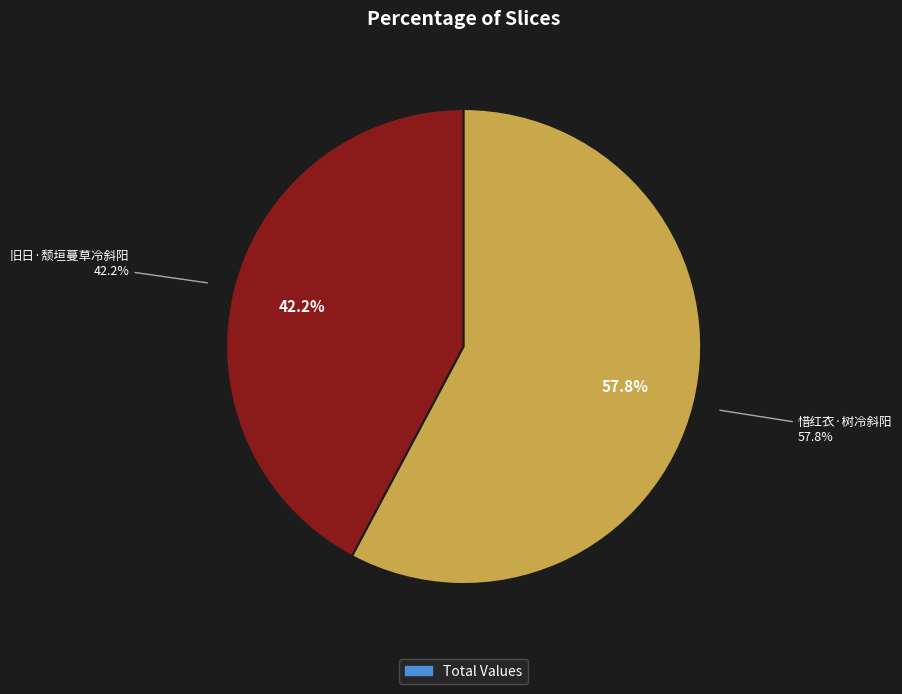

Which category has the biggest portion of the pie?

惜红衣·树冷斜阳